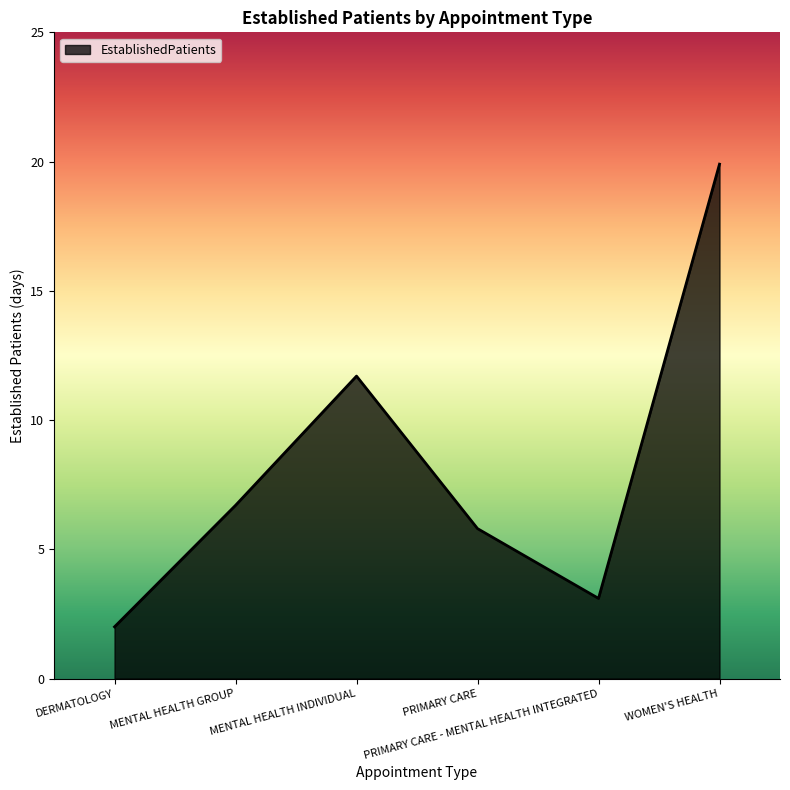

How many values are below 6?

3